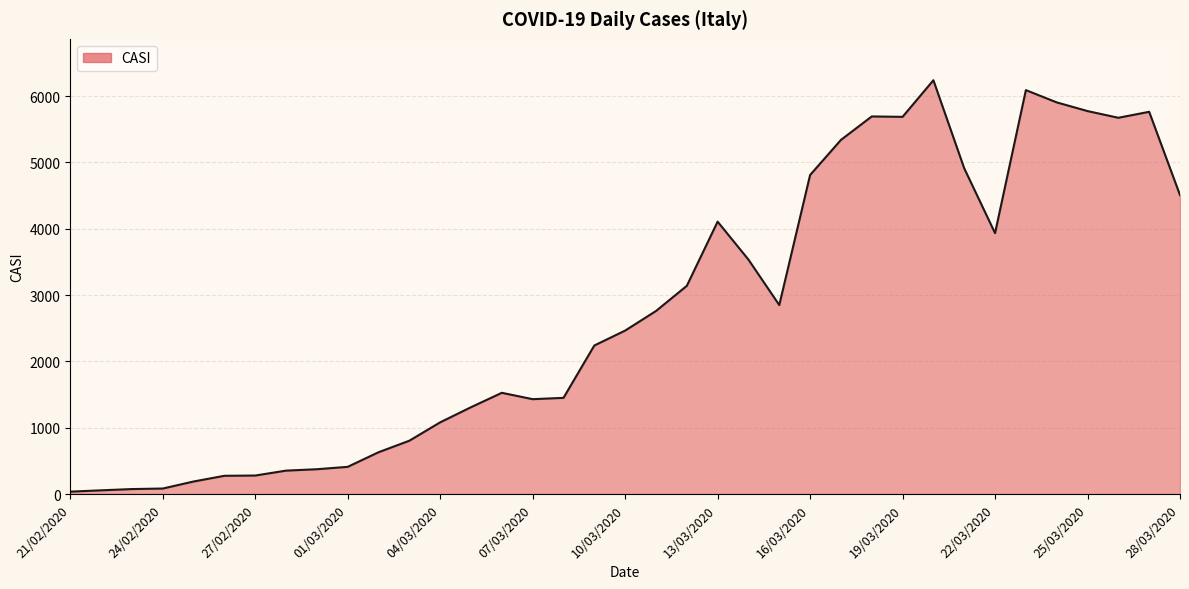

What is the minimum value shown in the chart?

36